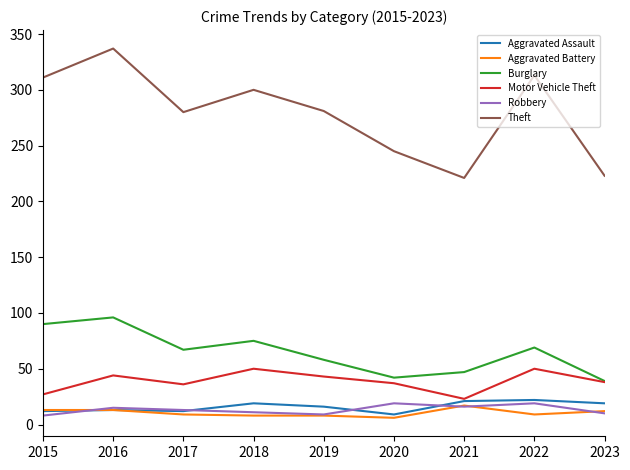

Is it true that Burglary equals 142 at 2015?

False